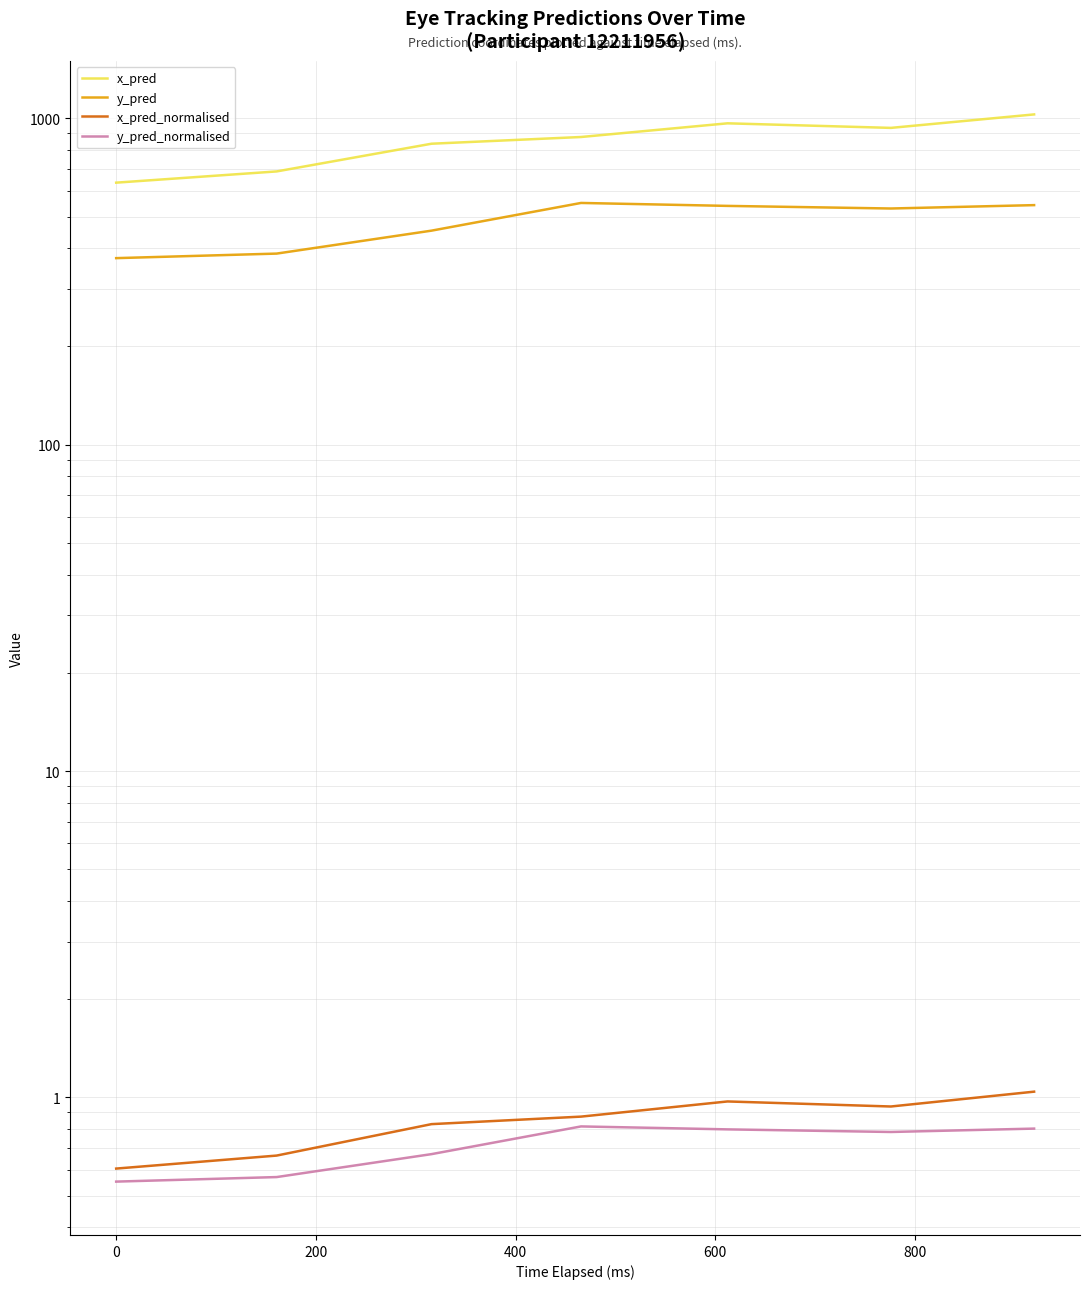

What is the minimum value for x_pred?

635.0